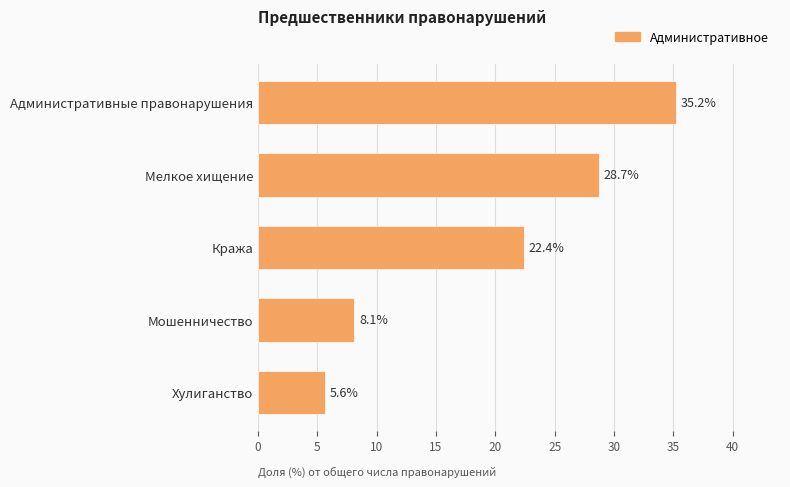

Reading top to bottom, what are all the values shown in this chart?

35.2	28.7	22.4	8.1	5.6